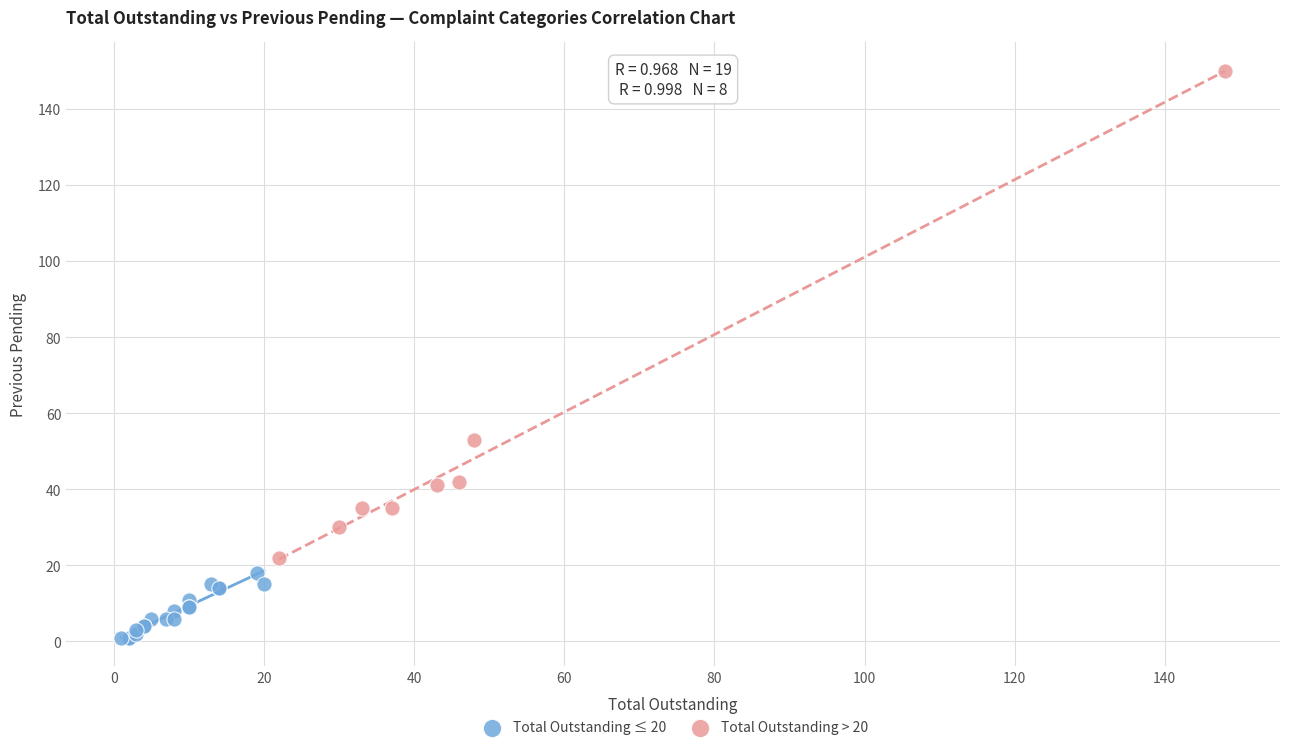

Which series contains the highest Y value?

Total Outstanding > 20